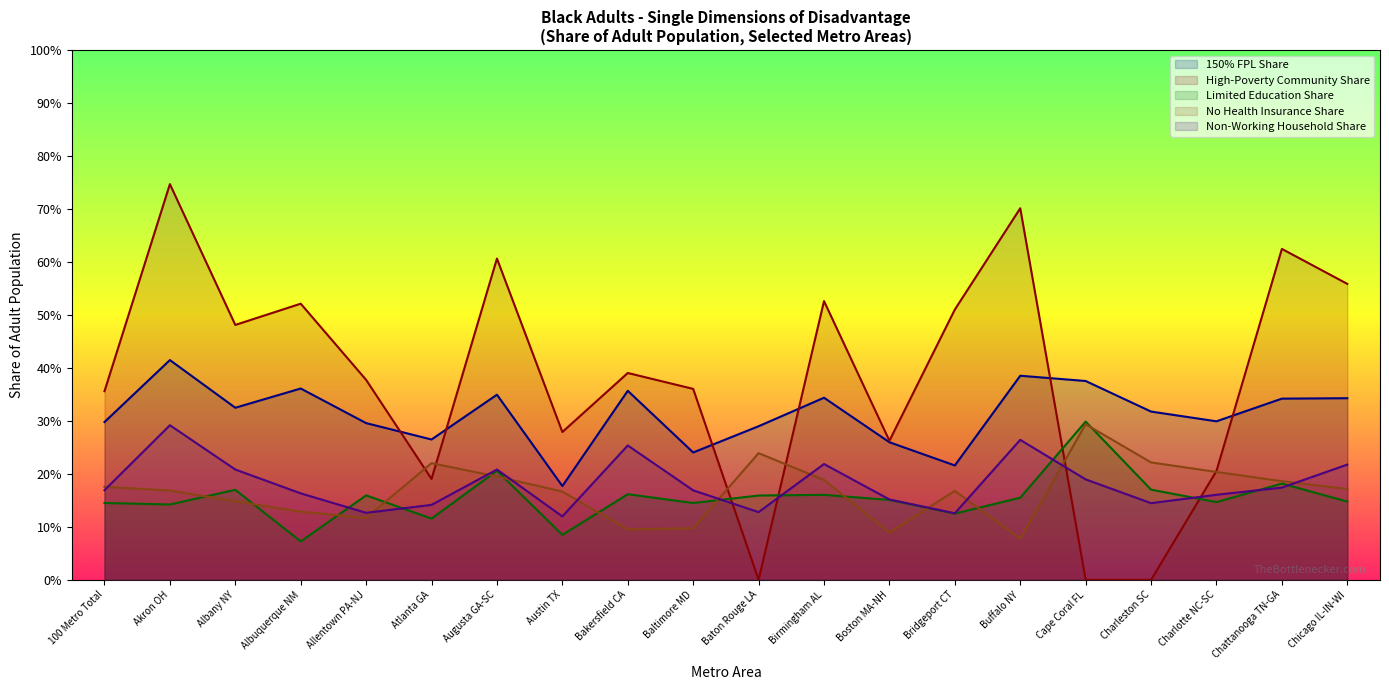

What are all the series names shown in the legend?

150% FPL Share, High-Poverty Community Share, Limited Education Share, No Health Insurance Share, Non-Working Household Share